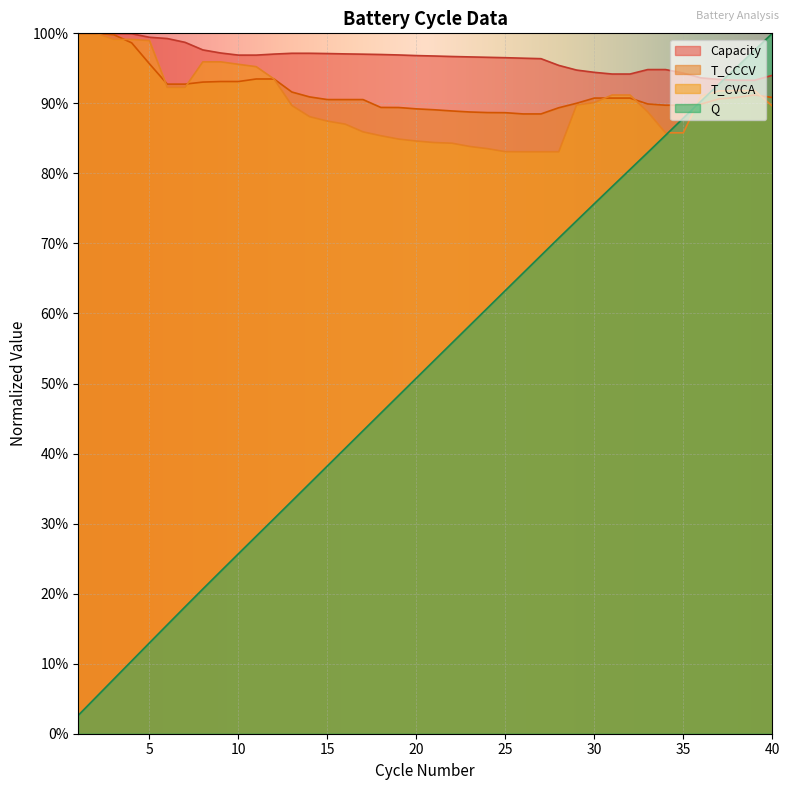

Reading left to right, what are all the values shown in this chart?

Q: 0.0	0.1	0.1	0.1	0.1	0.2	0.2	0.2	0.2	0.3	0.3	0.3	0.3	0.4	0.4	0.4	0.4	0.5	0.5	0.5	0.5	0.6	0.6	0.6	0.6	0.7	0.7	0.7	0.7	0.8	0.8	0.8	0.8	0.9	0.9	0.9	0.9	1.0	1.0	1.0
Capacity: 1.0	1.0	1.0	1.0	1.0	1.0	1.0	1.0	1.0	1.0	1.0	1.0	1.0	1.0	1.0	1.0	1.0	1.0	1.0	1.0	1.0	1.0	1.0	1.0	1.0	1.0	1.0	1.0	0.9	0.9	0.9	0.9	0.9	0.9	0.9	0.9	0.9	0.9	0.9	0.9
T_CCCV: 1.0	1.0	1.0	1.0	1.0	0.9	0.9	0.9	0.9	0.9	0.9	0.9	0.9	0.9	0.9	0.9	0.9	0.9	0.9	0.9	0.9	0.9	0.9	0.9	0.9	0.9	0.9	0.9	0.9	0.9	0.9	0.9	0.9	0.9	0.9	0.9	0.9	0.9	0.9	0.9
T_CVCA: 1.0	1.0	1.0	1.0	1.0	0.9	0.9	1.0	1.0	1.0	1.0	0.9	0.9	0.9	0.9	0.9	0.9	0.9	0.8	0.8	0.8	0.8	0.8	0.8	0.8	0.8	0.8	0.8	0.9	0.9	0.9	0.9	0.9	0.9	0.9	0.9	0.9	0.9	0.9	0.9